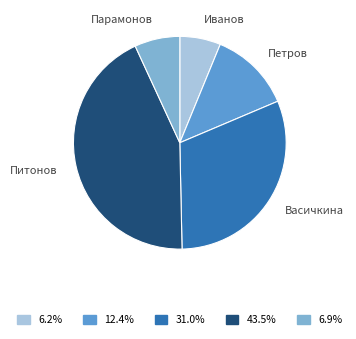

Does Петров account for over 50% of the chart?

No